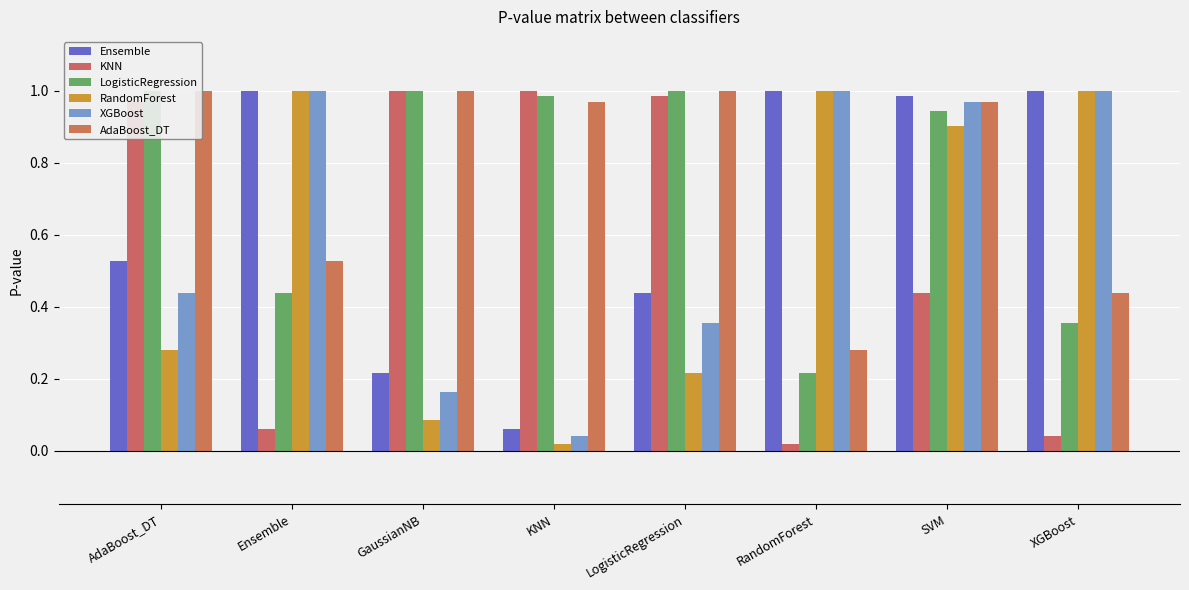

Which series changed the most between Ensemble and GaussianNB?

KNN